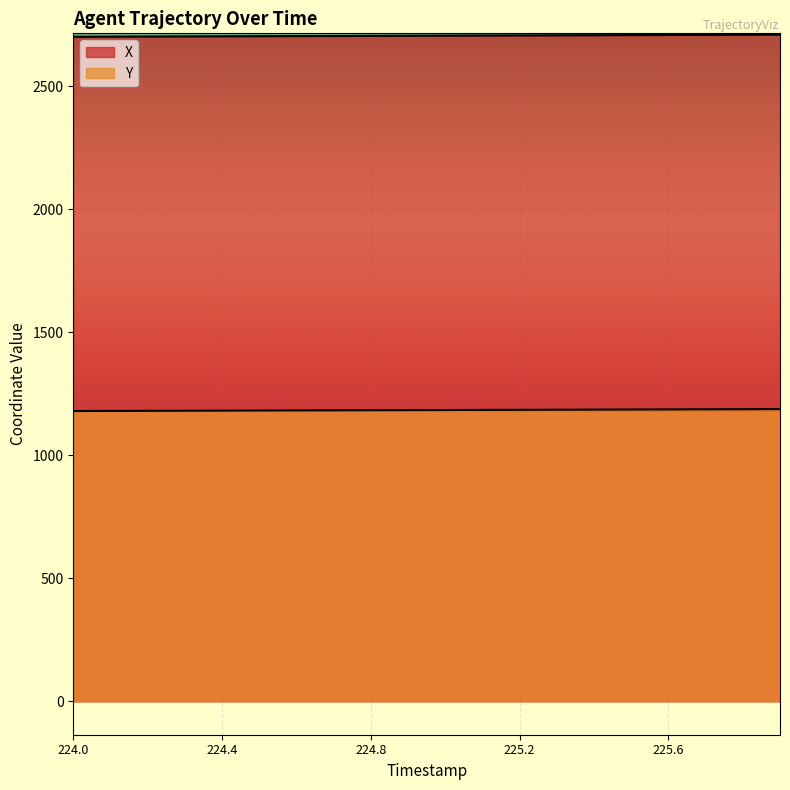

How many lines are shown in the chart?

2